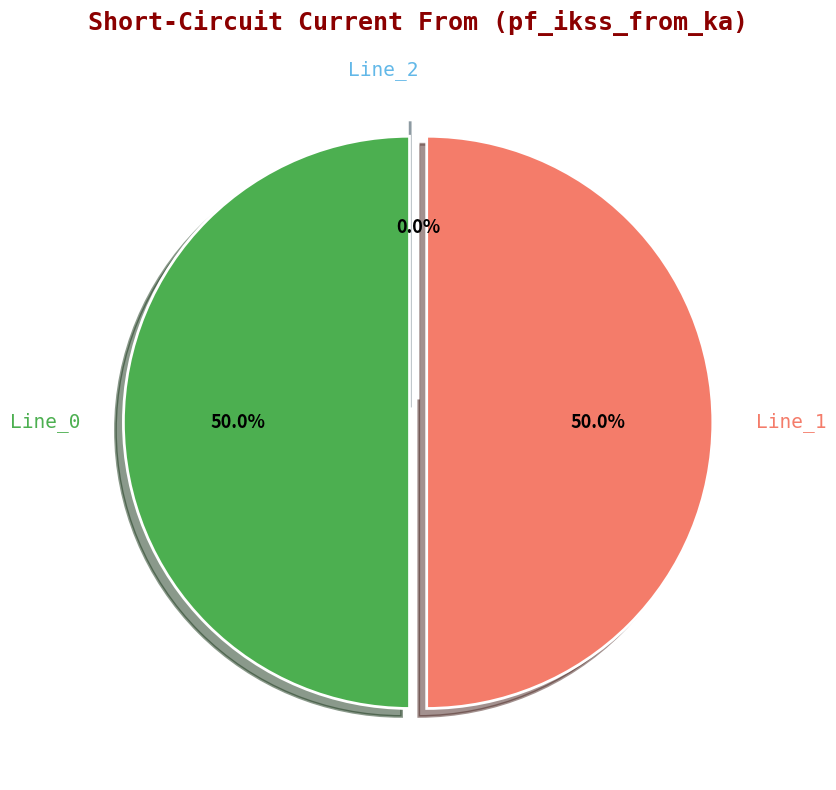

To the nearest percent, what is the difference between the largest and smallest slice percentages?

50%